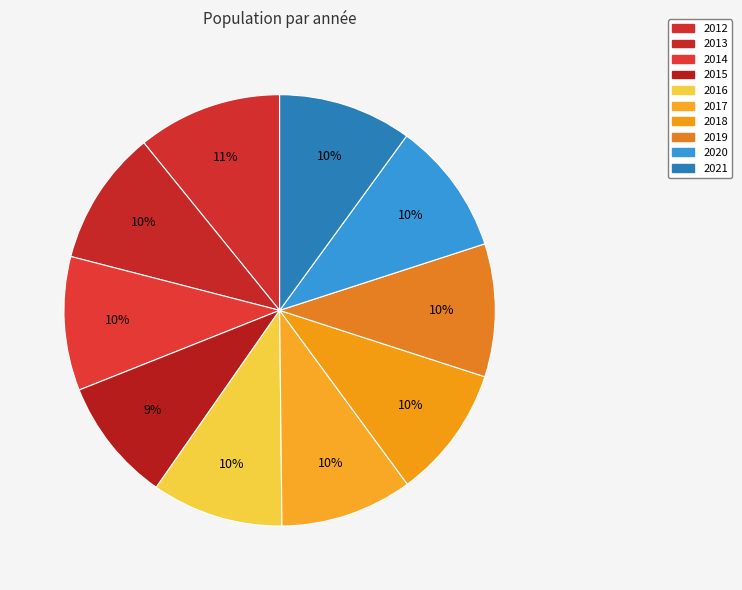

To the nearest percent, what percentage of the pie is 2012?

11%